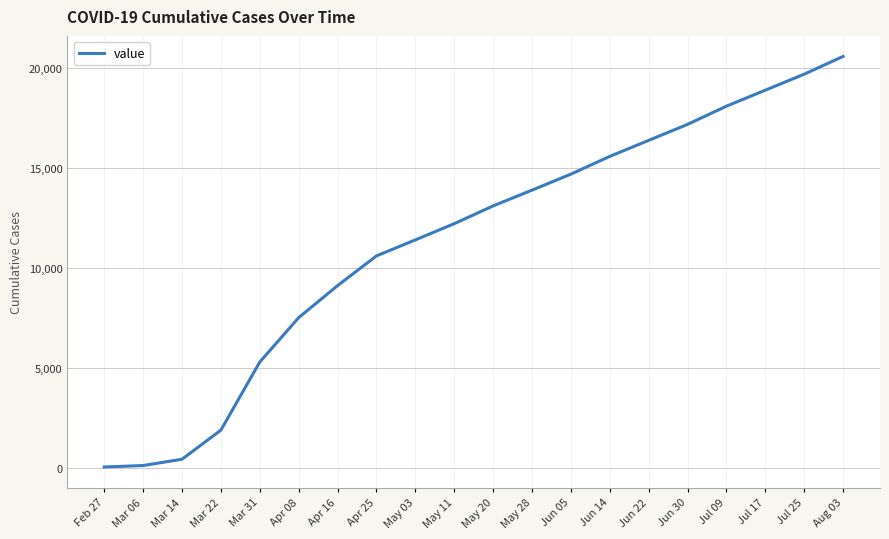

What is the smallest value displayed?

64